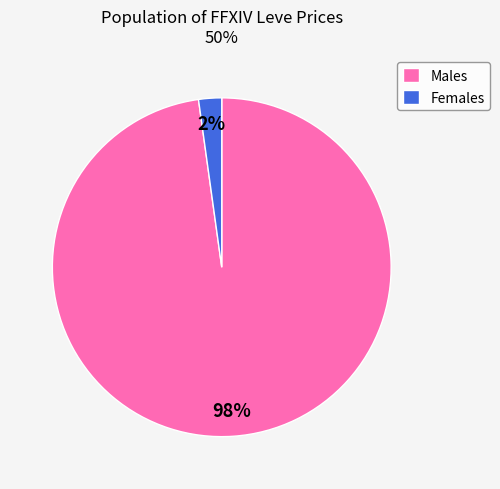

Which slice is the largest?

Males